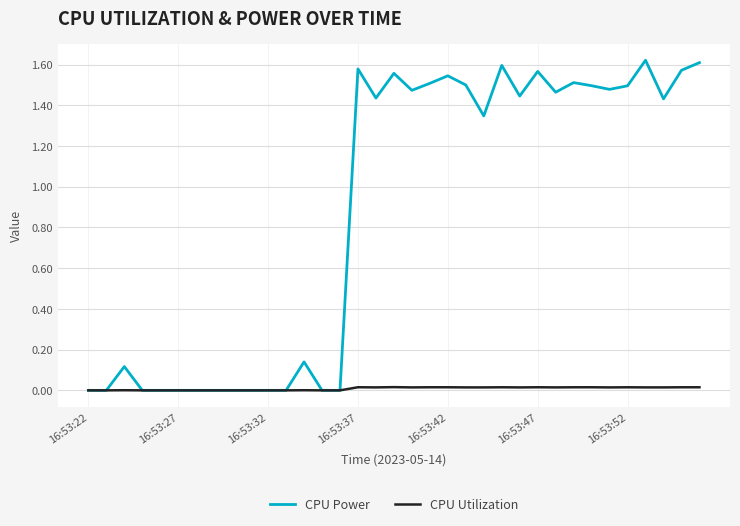

List the series in order of their overall mean, highest first.

CPU Power, CPU Utilization